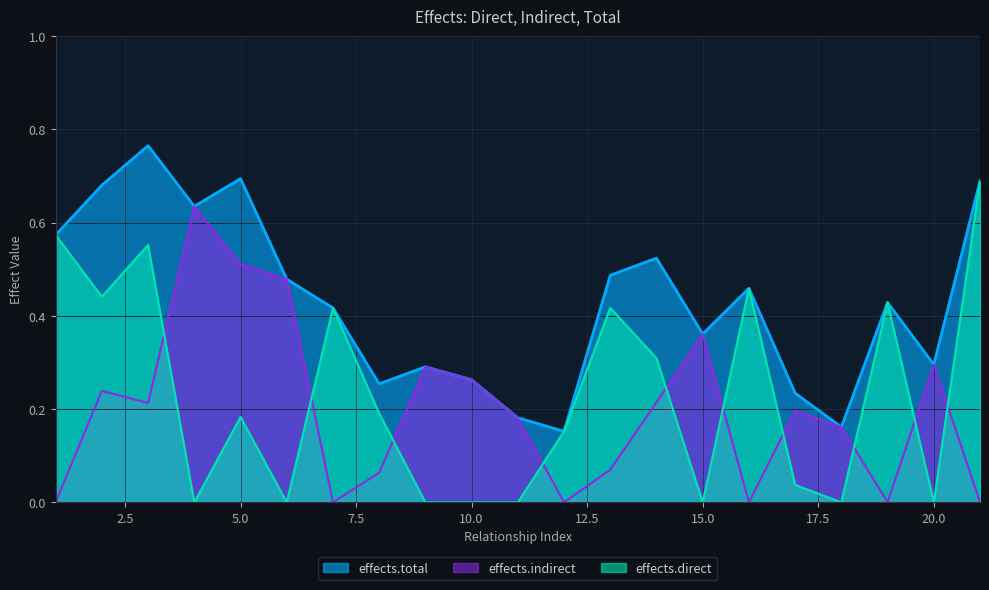

The value of effects.direct at 2 is 0.4. True or false?

True